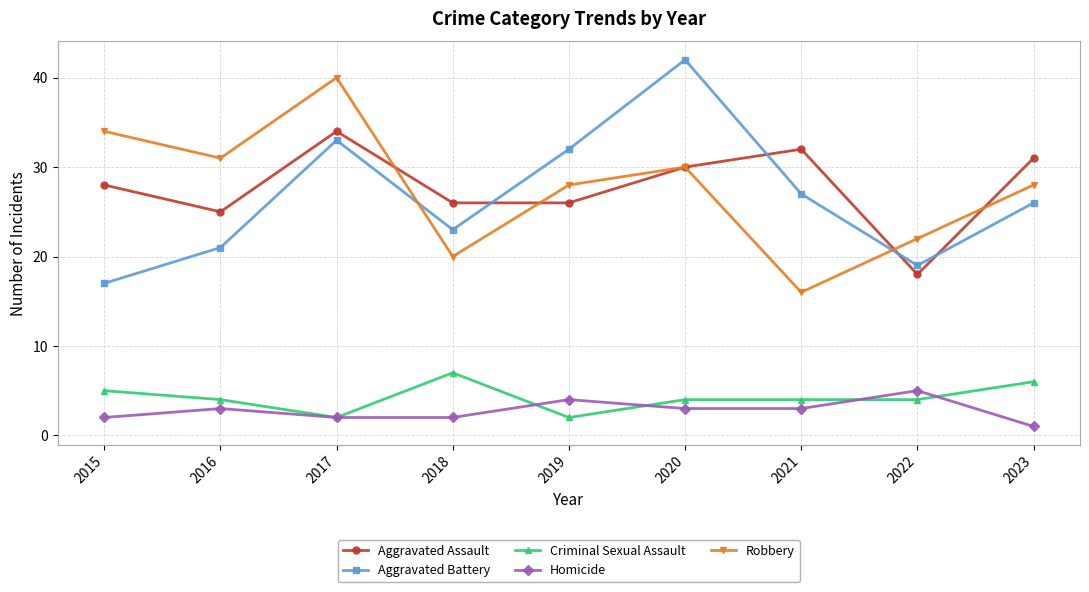

What is the difference between the second highest and second lowest values in the Aggravated Assault series?

7